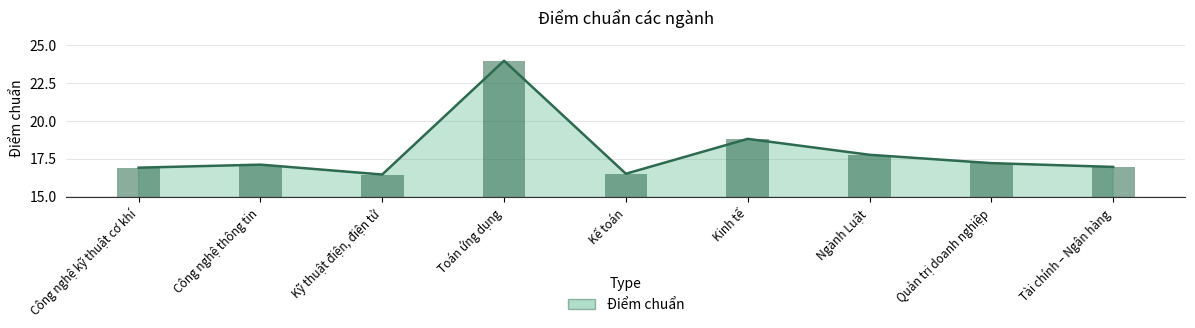

Does the chart contain any negative values?

No